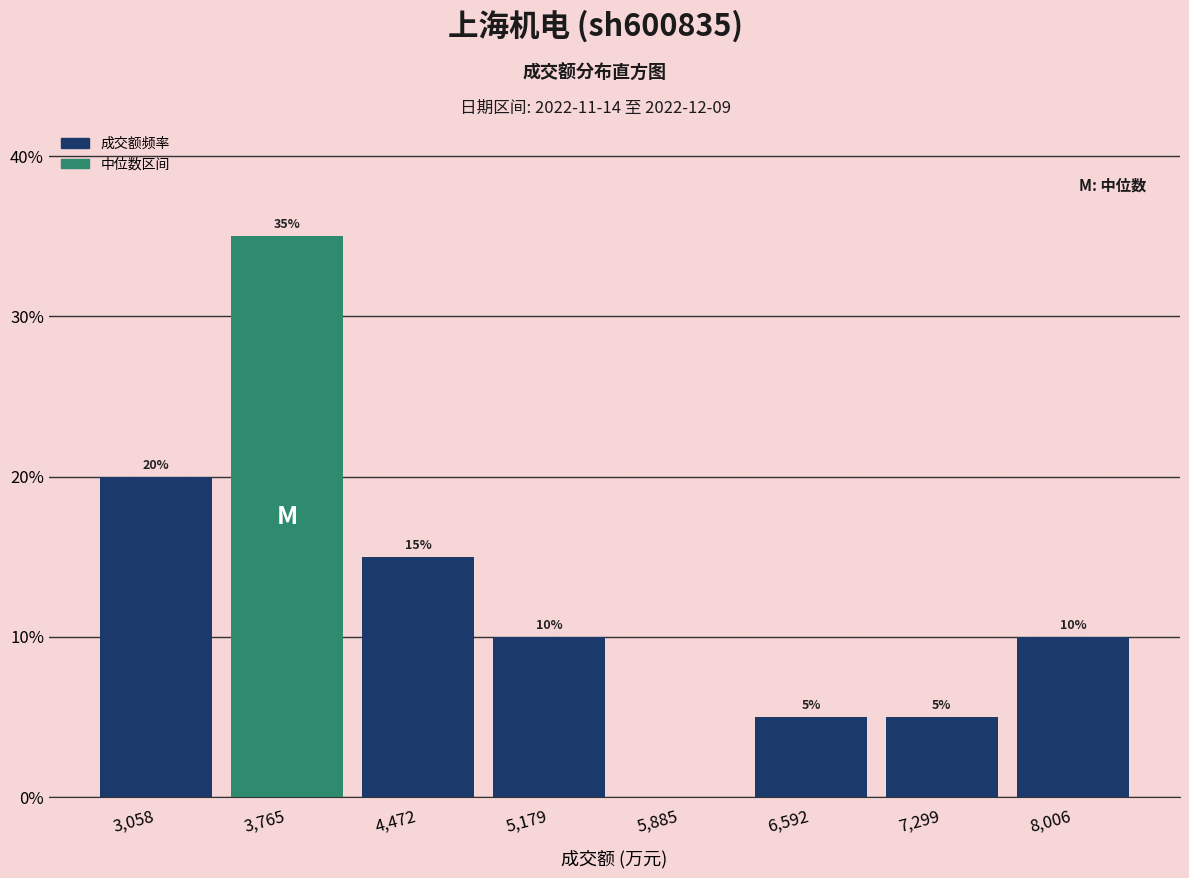

Which range on the x-axis has the tallest bar?

3400 to 4100